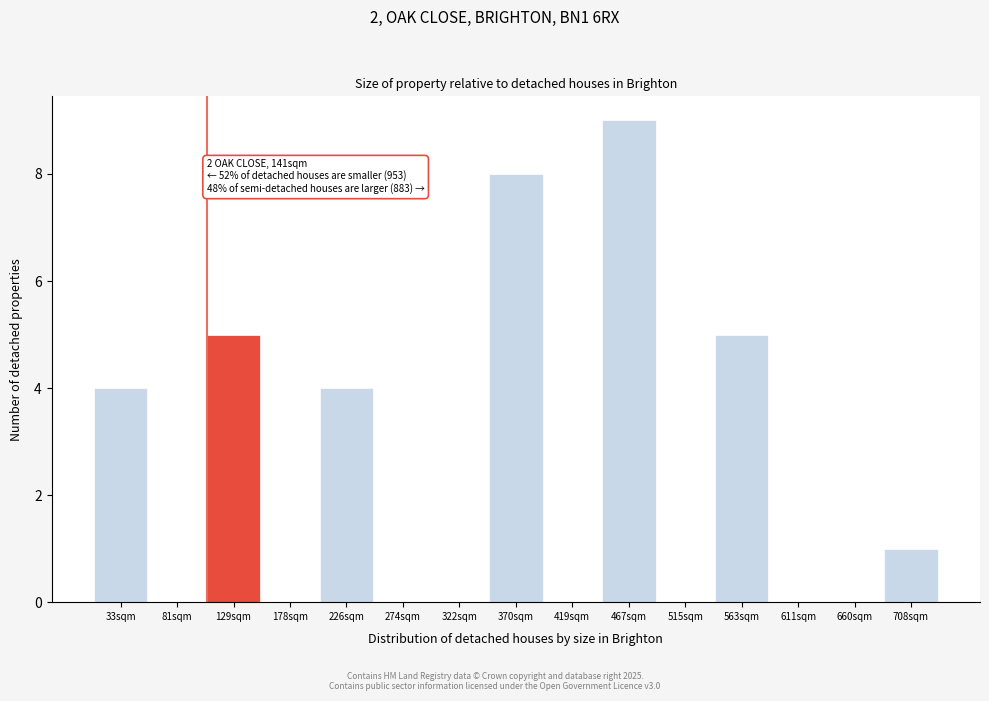

Reading left to right, transcribe all the data shown in this chart.

33sqm=4	81sqm=0	129sqm=5	178sqm=0	226sqm=4	274sqm=0	322sqm=0	370sqm=8	419sqm=0	467sqm=9	515sqm=0	563sqm=5	611sqm=0	660sqm=0	708sqm=1